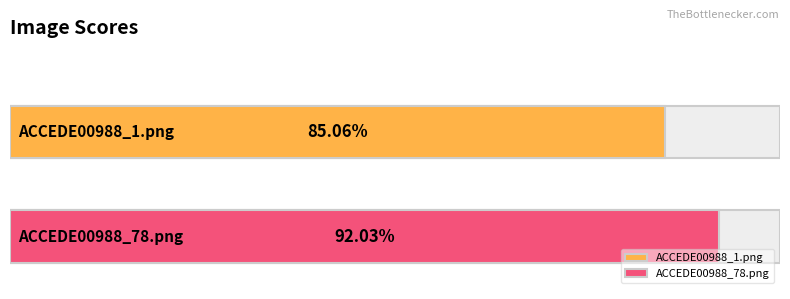

What is the sum of all values?

1.8